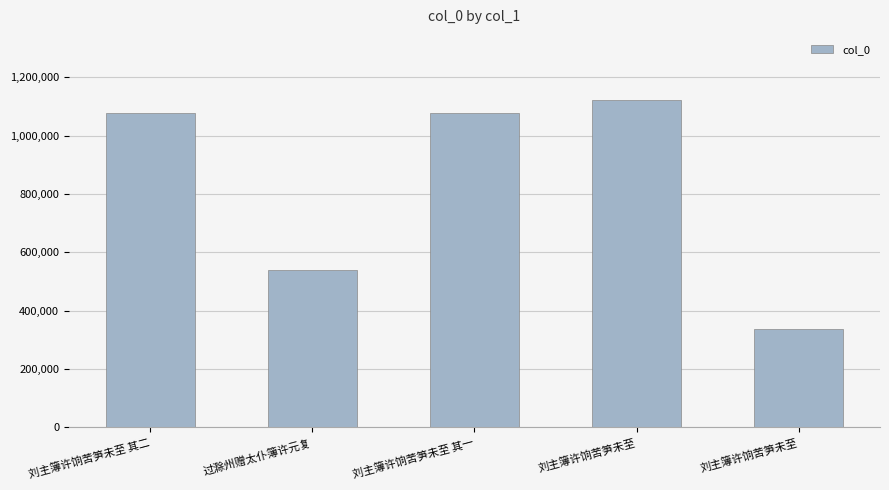

What is the minimum value shown in the chart?

336798